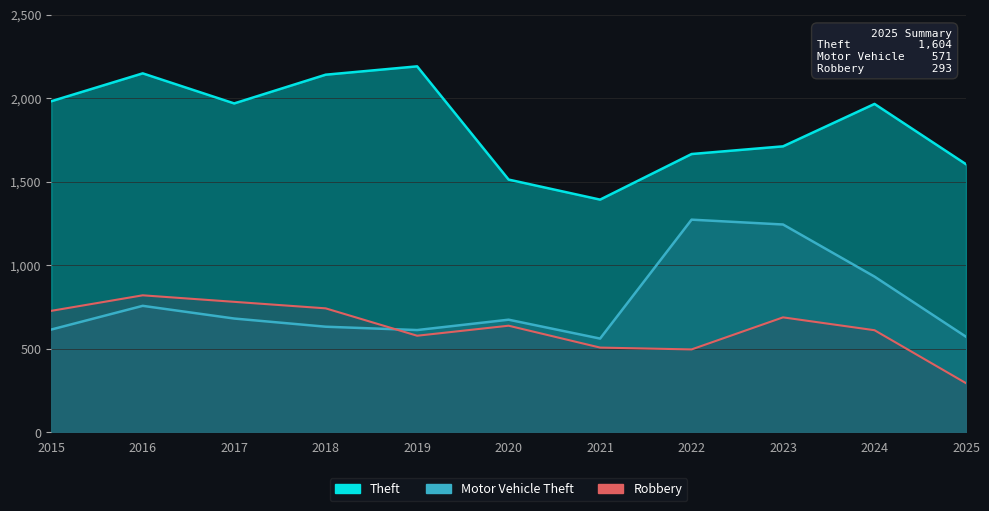

Which series has the widest spread of values?

Theft